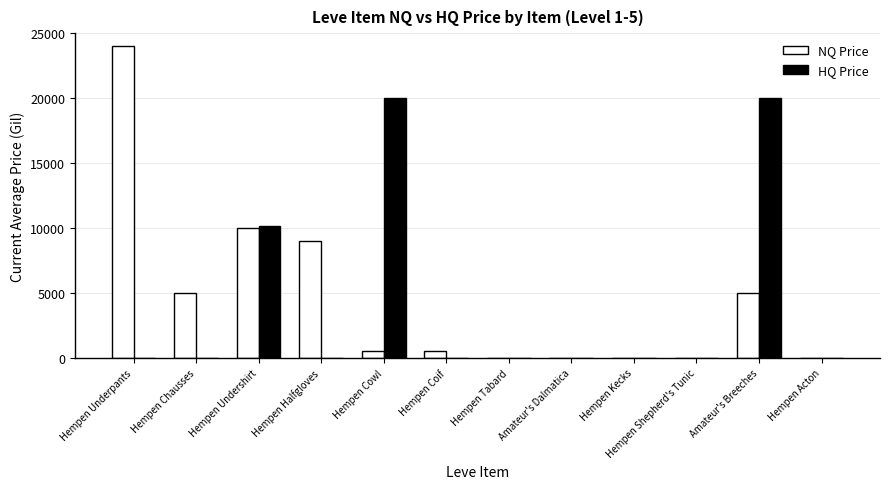

Is the value of HQ Price at Hempen Undershirt greater than the value of NQ Price at Hempen Chausses?

Yes